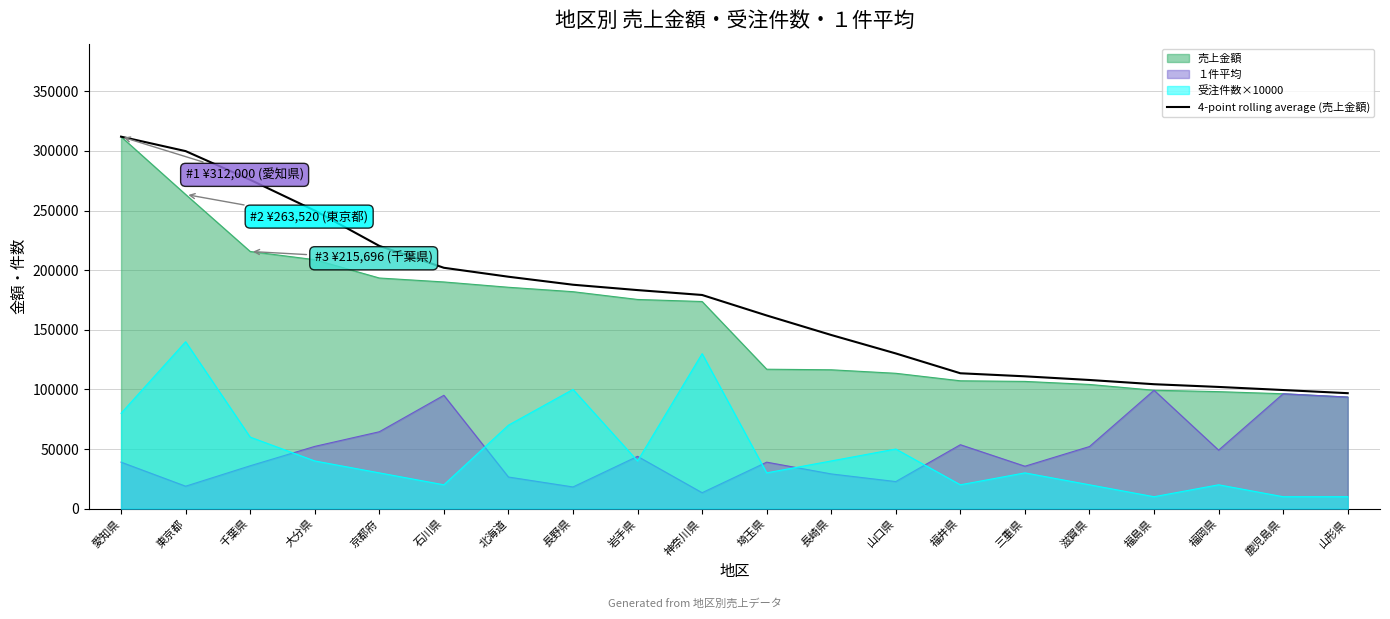

What is the ratio of the value at 長野県 to the value at 岩手県?

1.0